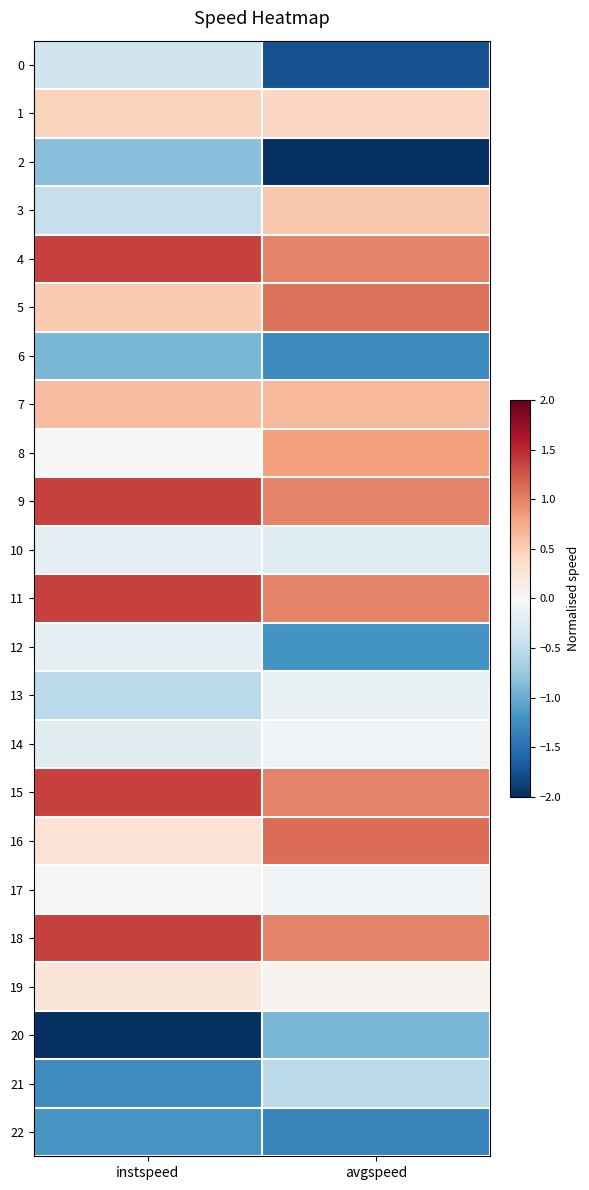

Reading left to right, what are all the values shown in this chart?

0: instspeed=-0.4	avgspeed=-1.7
1: instspeed=0.4	avgspeed=0.4
2: instspeed=-0.8	avgspeed=-2.2
3: instspeed=-0.5	avgspeed=0.5
4: instspeed=1.4	avgspeed=1.0
5: instspeed=0.5	avgspeed=1.1
6: instspeed=-0.9	avgspeed=-1.3
7: instspeed=0.6	avgspeed=0.7
8: instspeed=-0.0	avgspeed=0.8
9: instspeed=1.4	avgspeed=1.0
10: instspeed=-0.2	avgspeed=-0.3
11: instspeed=1.4	avgspeed=1.0
12: instspeed=-0.2	avgspeed=-1.2
13: instspeed=-0.5	avgspeed=-0.1
14: instspeed=-0.2	avgspeed=-0.1
15: instspeed=1.4	avgspeed=1.0
16: instspeed=0.3	avgspeed=1.1
17: instspeed=0.0	avgspeed=-0.1
18: instspeed=1.4	avgspeed=1.0
19: instspeed=0.2	avgspeed=0.1
20: instspeed=-2.7	avgspeed=-0.9
21: instspeed=-1.2	avgspeed=-0.5
22: instspeed=-1.2	avgspeed=-1.3